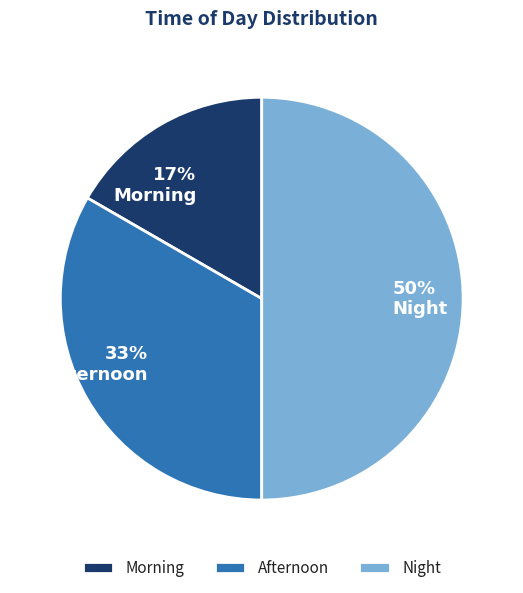

Is it true that Morning is 17% of the pie?

True